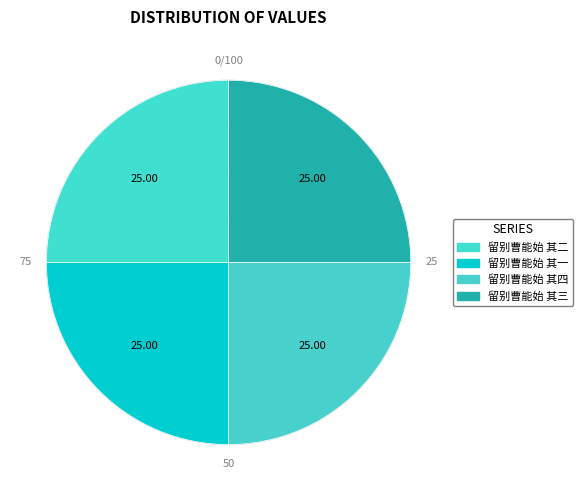

To the nearest percent, what is the average slice percentage?

25%